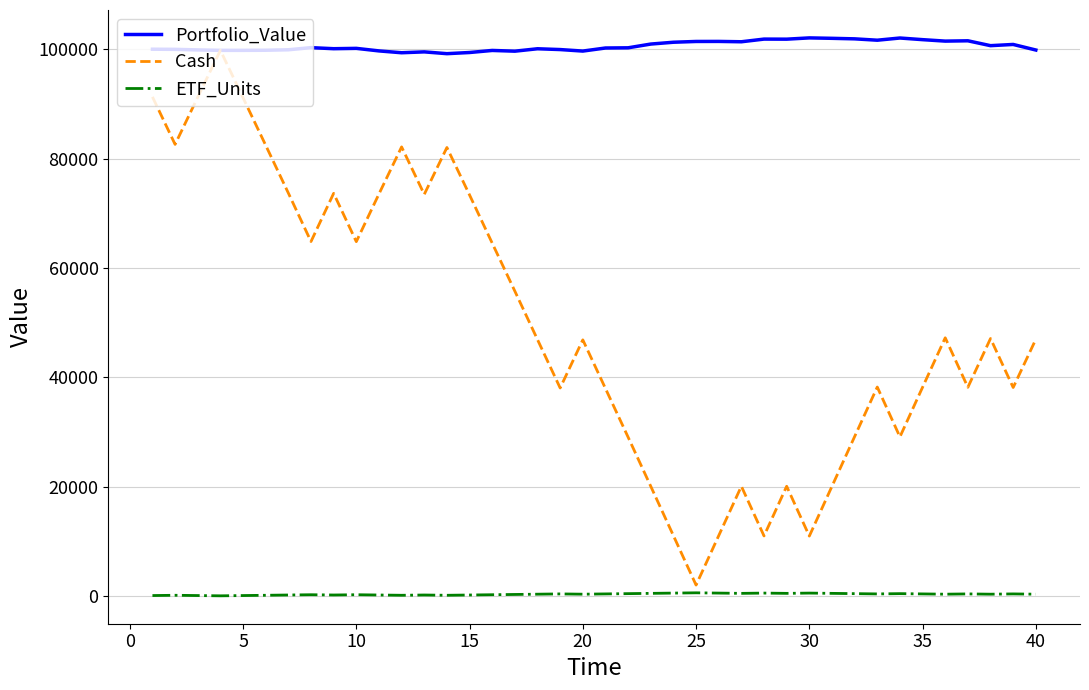

What is the difference between the maximum and minimum values in the Portfolio_Value series?

2885.5